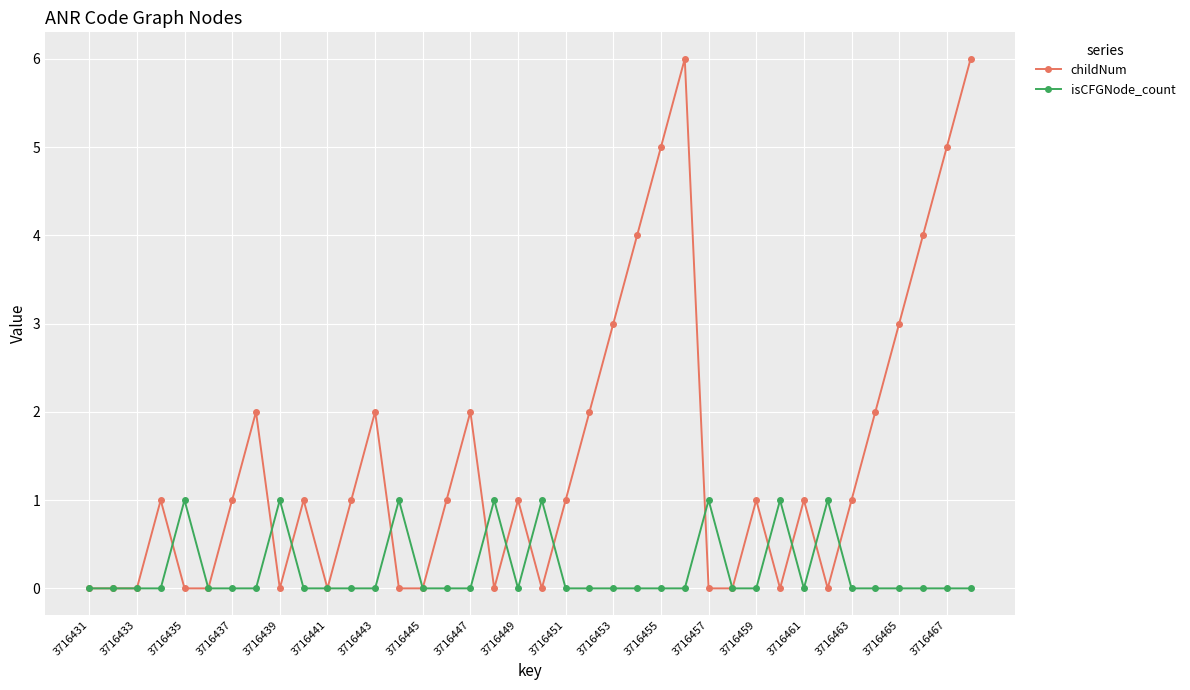

List the series in order of their overall mean, lowest first.

isCFGNode_count, childNum